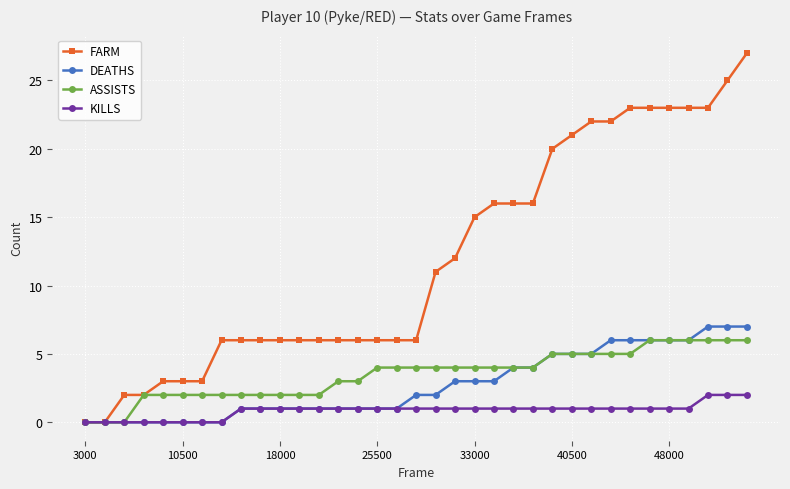

Which series has the largest total across all categories?

FARM